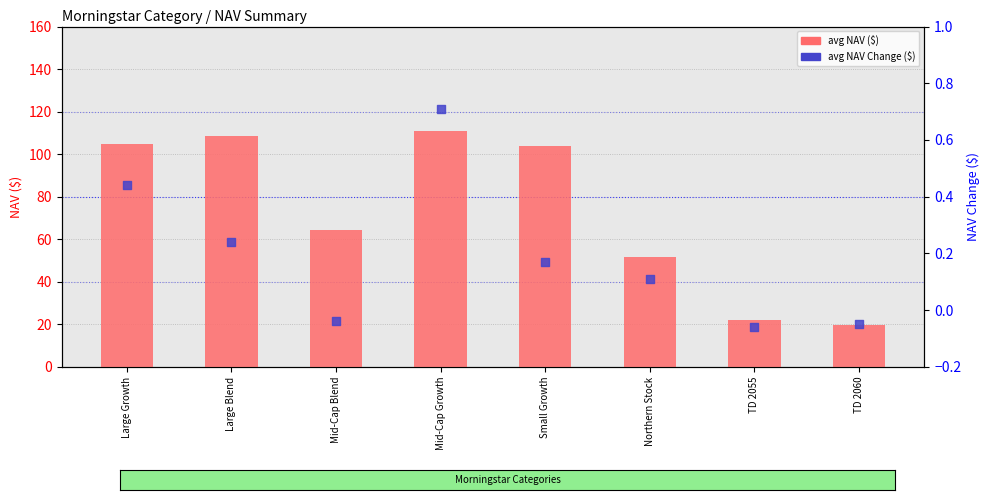

Which series has the widest spread of Y values?

avg NAV ($)